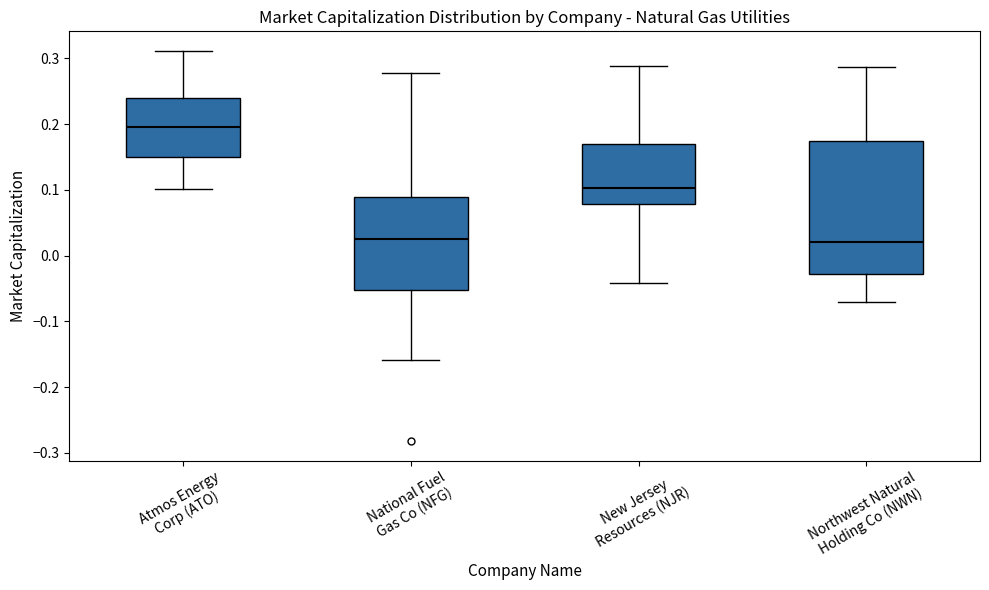

Reading left to right, read every box against the y-axis: the position of its median line, the range the box covers, and the ends of its whiskers. The values are not printed on the chart, so give them approximately, as read against the axis.

Atmos Energy Corp (ATO): median 0.20, box 0.15 to 0.24, whiskers 0.10 to 0.31
National Fuel Gas Co (NFG): median 0.02, box -0.05 to 0.09, whiskers -0.16 to 0.28
New Jersey Resources (NJR): median 0.10, box 0.08 to 0.17, whiskers -0.04 to 0.29
Northwest Natural Holding Co (NWN): median 0.02, box -0.03 to 0.17, whiskers -0.07 to 0.29